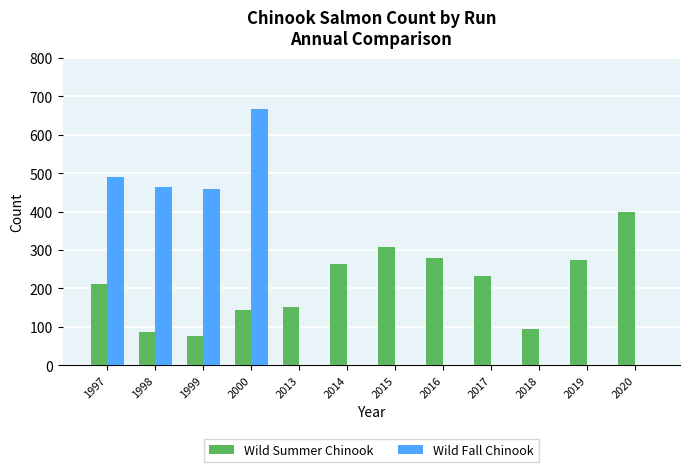

What is the average value of the Wild Fall Chinook series?

173